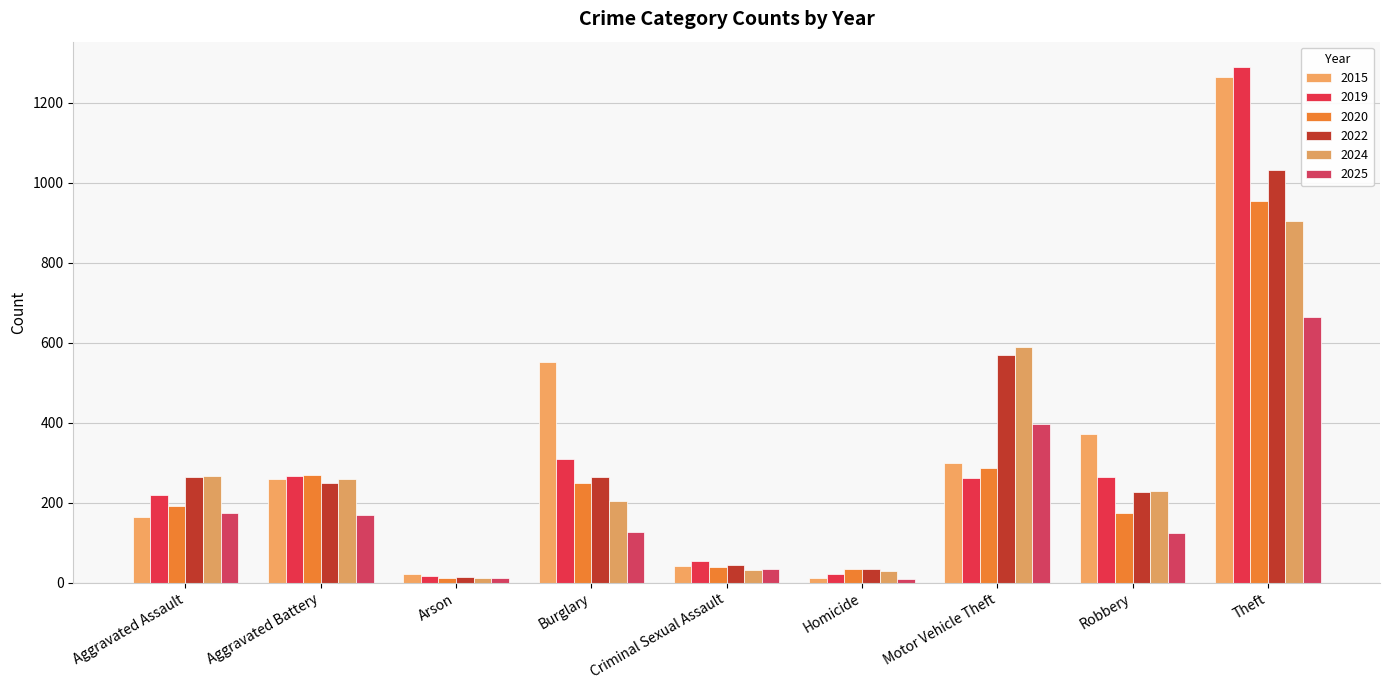

The value of 2020 at Criminal Sexual Assault is 40. True or false?

True